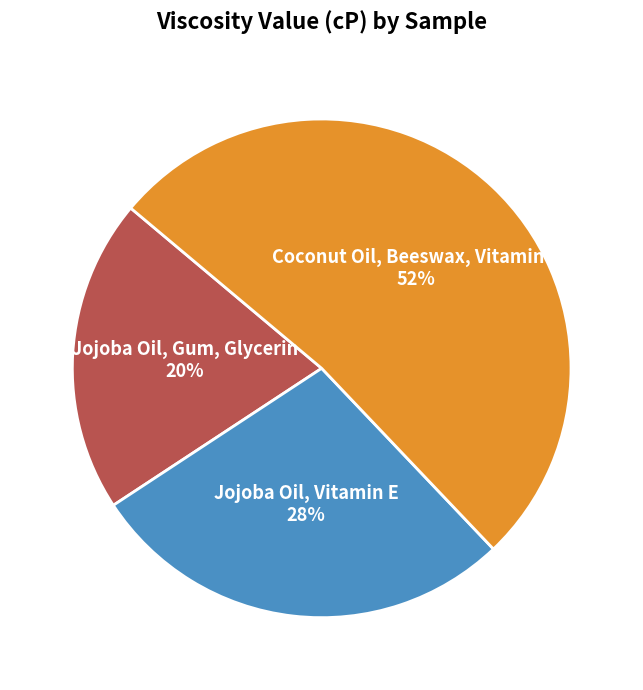

Which slice represents more than half of the pie?

Coconut Oil, Beeswax, Vitamin E